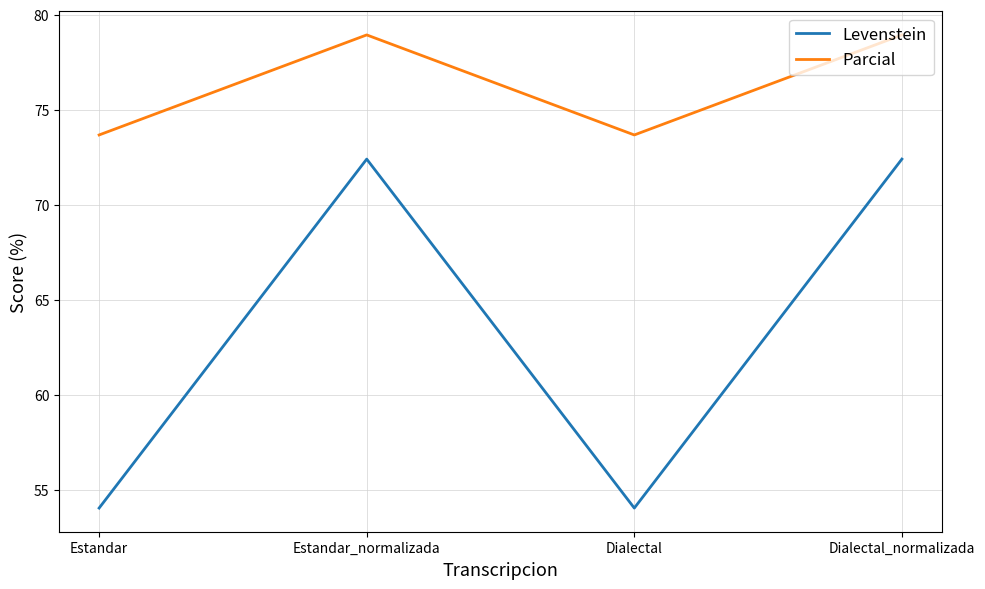

What is the total value across all series at Dialectal_normalizada?

151.4